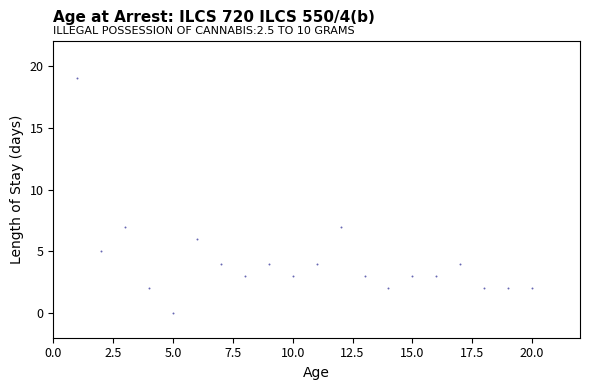

What is the range of X values (max minus min)?

19